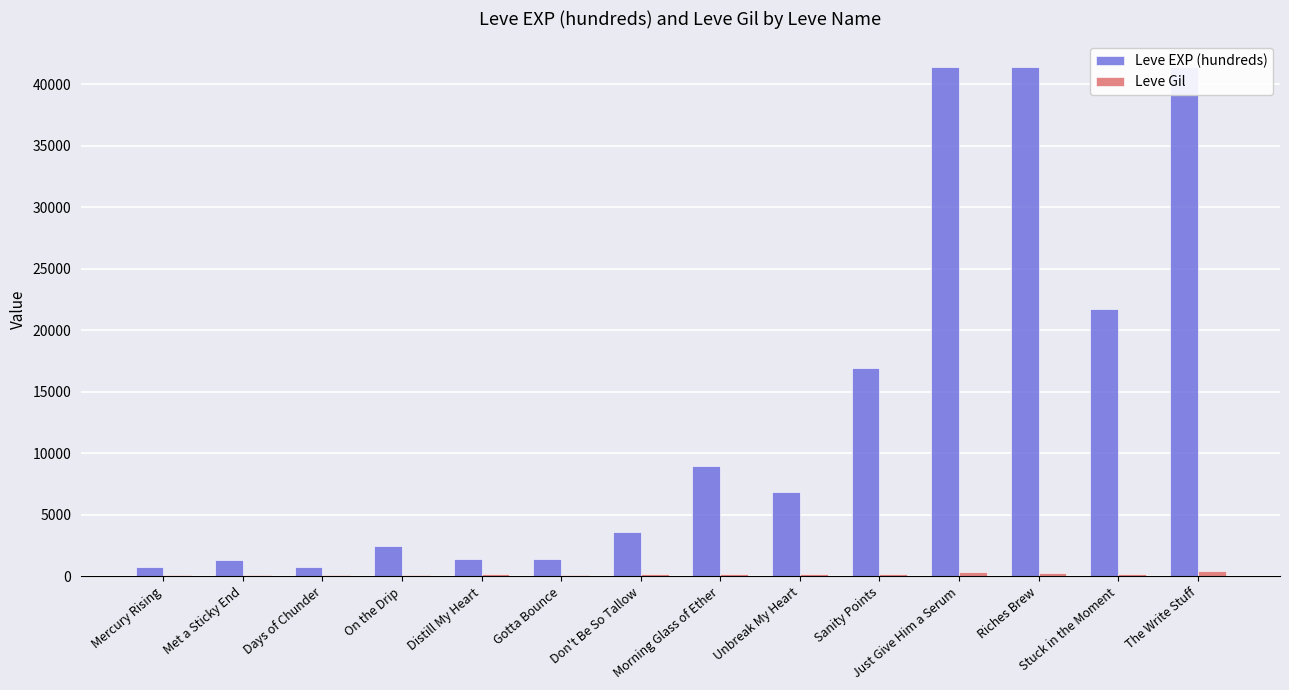

Reading left to right, list all the values displayed in this chart.

Leve EXP (hundreds): Mercury Rising=800	Met a Sticky End=1330	Days of Chunder=800	On the Drip=2490	Distill My Heart=1420	Gotta Bounce=1420	Don't Be So Tallow=3600	Morning Glass of Ether=8930	Unbreak My Heart=6880	Sanity Points=16920	Just Give Him a Serum=41410	Riches Brew=41410	Stuck in the Moment=21740	The Write Stuff=41410
Leve Gil: Mercury Rising=113	Met a Sticky End=115	Days of Chunder=112	On the Drip=139	Distill My Heart=169	Gotta Bounce=140	Don't Be So Tallow=170	Morning Glass of Ether=169	Unbreak My Heart=175	Sanity Points=170	Just Give Him a Serum=372	Riches Brew=296	Stuck in the Moment=175	The Write Stuff=440